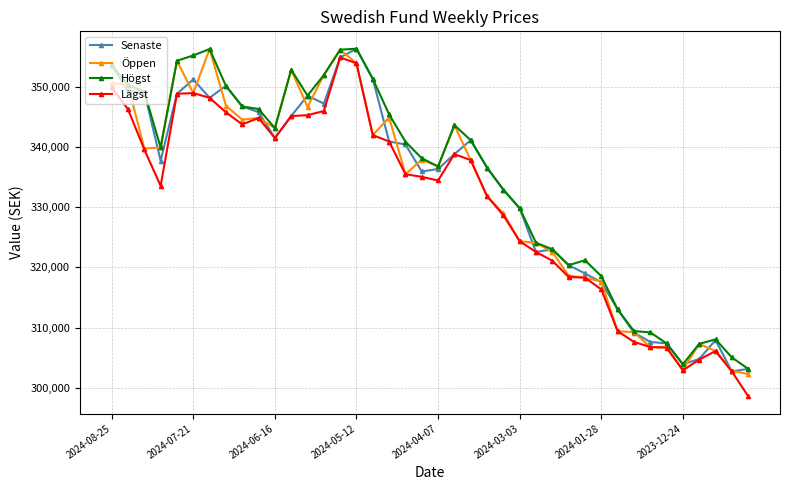

Does the chart have visible grid lines?

Yes